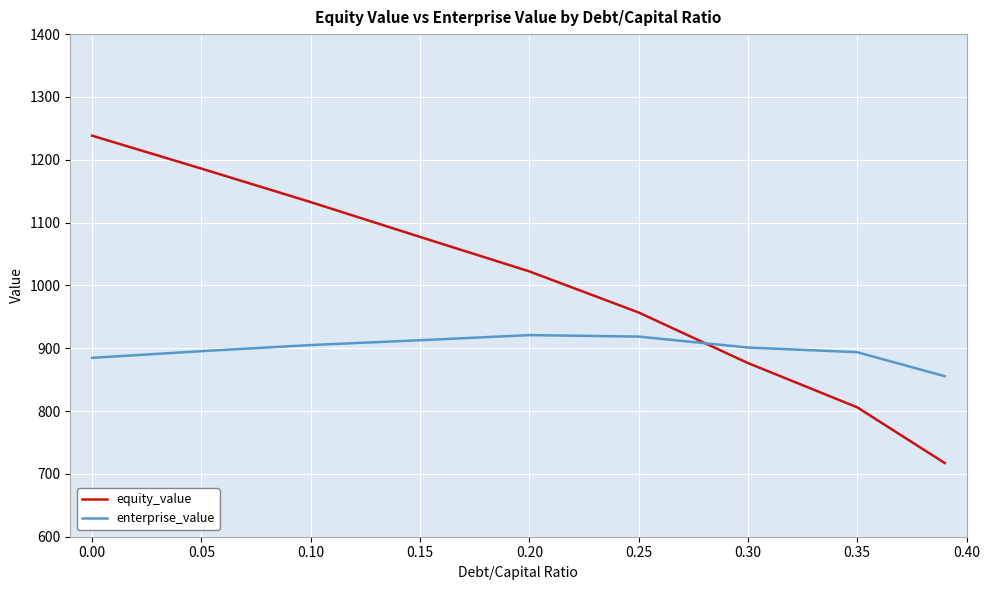

Which series has the largest total across all categories?

equity_value